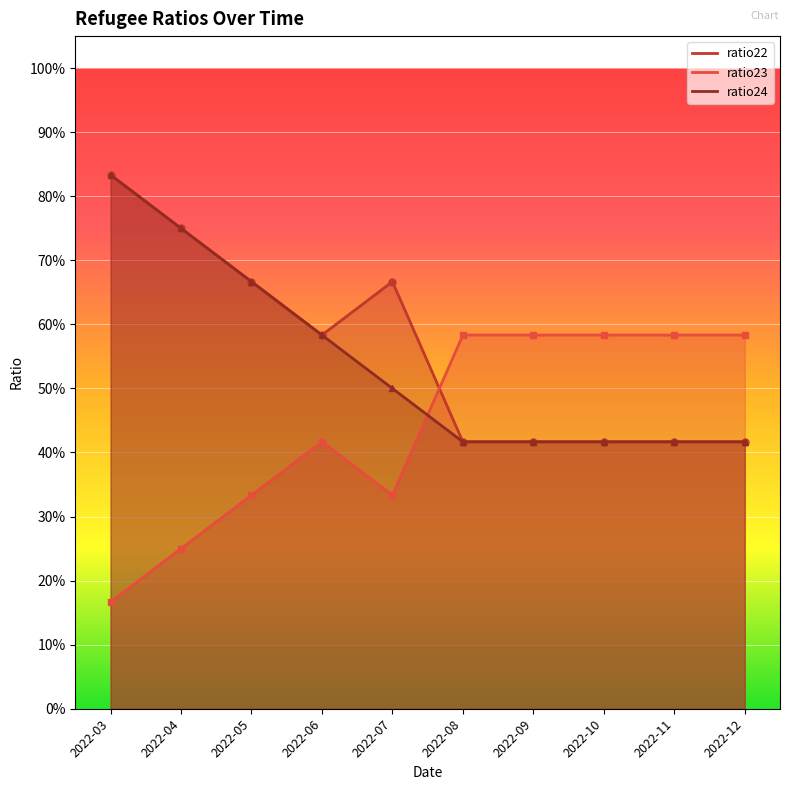

What is the difference between the maximum and minimum values in the ratio24 series?

0.4